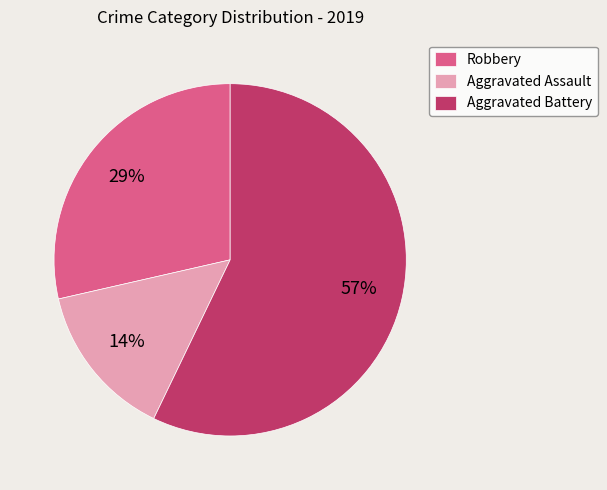

Does Aggravated Battery represent more than half of the total?

Yes